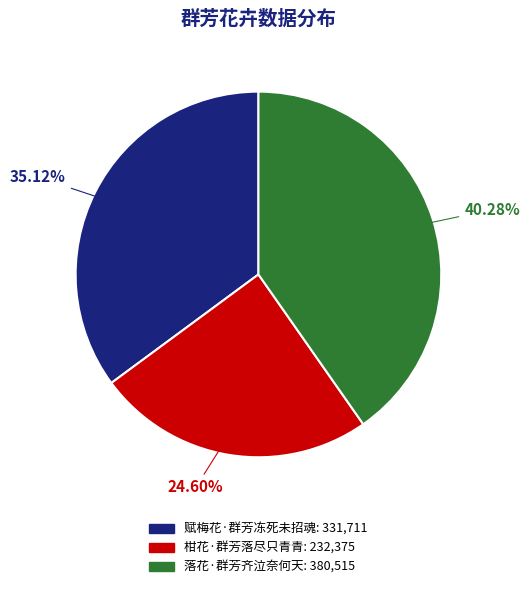

To the nearest percent, what is the difference between the largest and smallest slice percentages?

16%